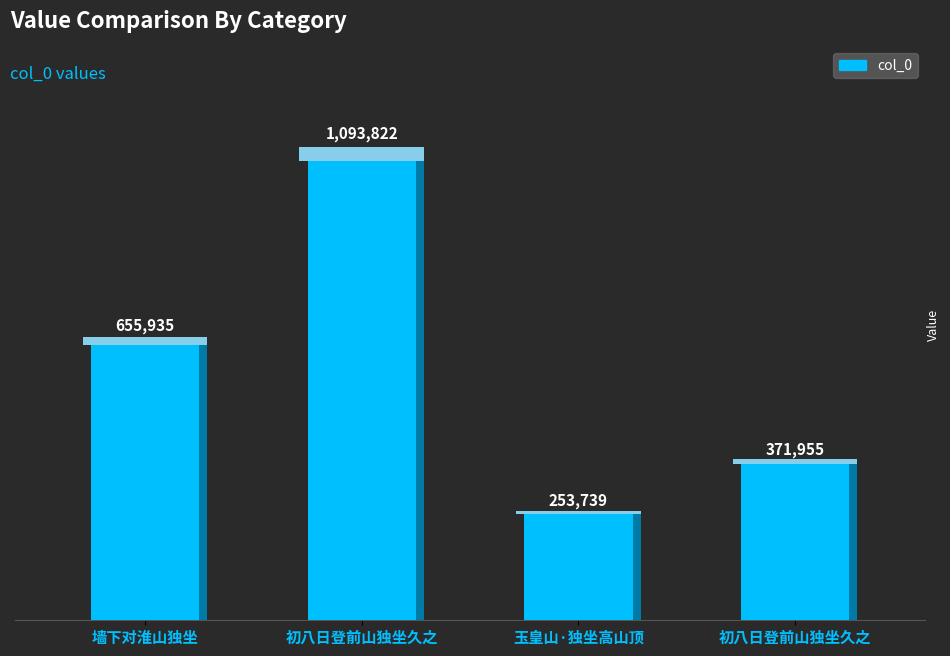

Where does the data first go above 655935?

初八日登前山独坐久之